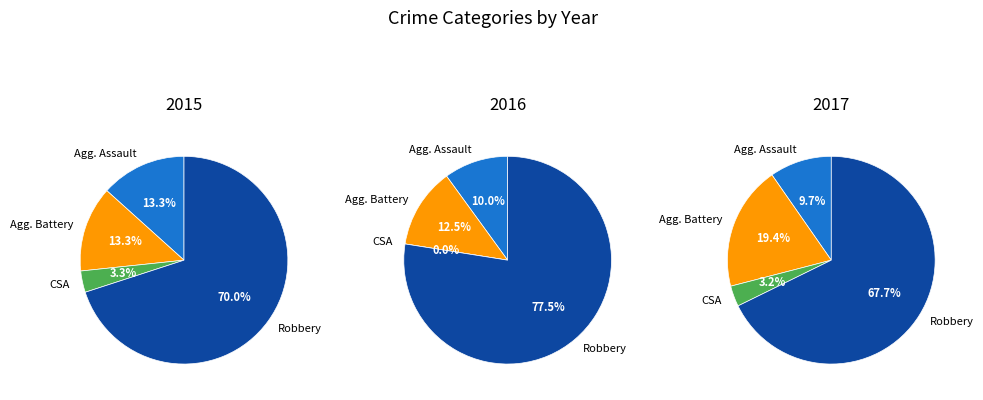

Which slice is the largest?

Robbery